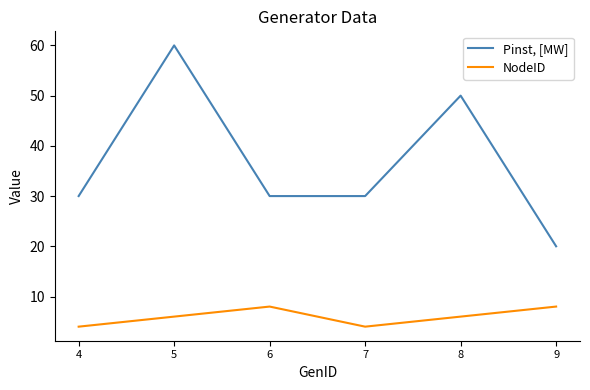

True or false: NodeID and Pinst, [MW] intersect in this chart.

False